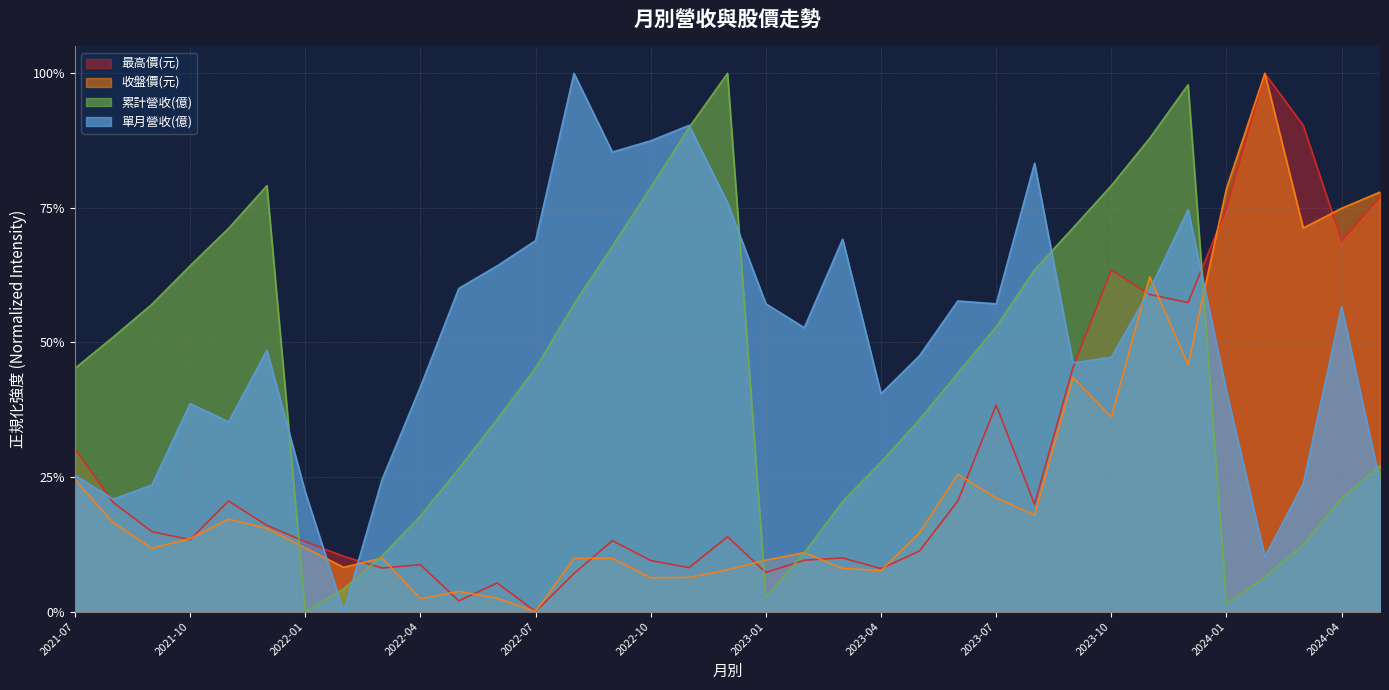

What is the spread (max minus min) of values at 2023-03?

0.6